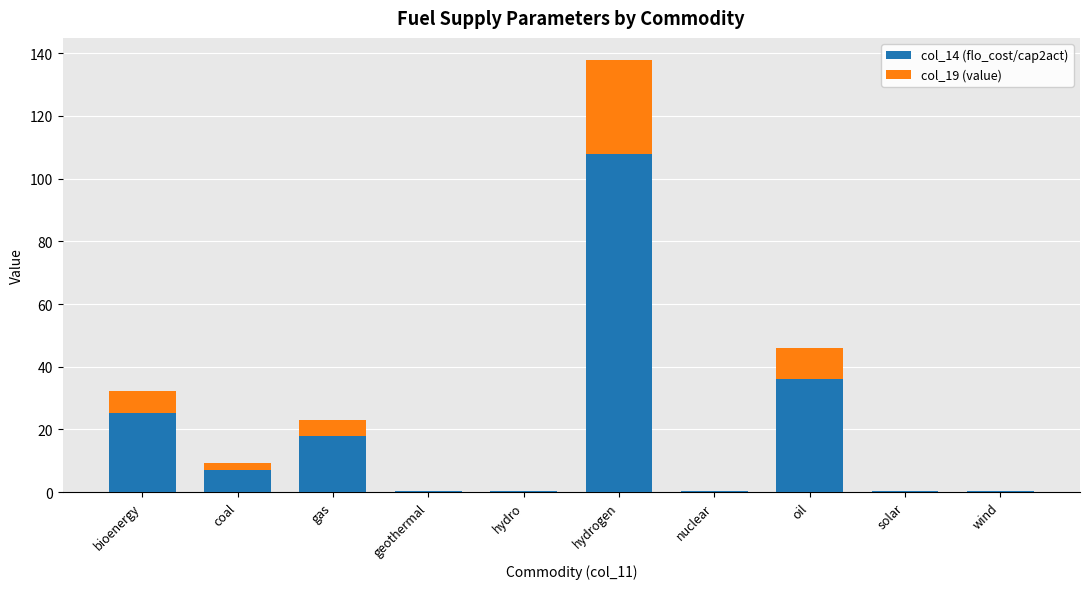

At which category is the sum across all series the highest?

hydrogen